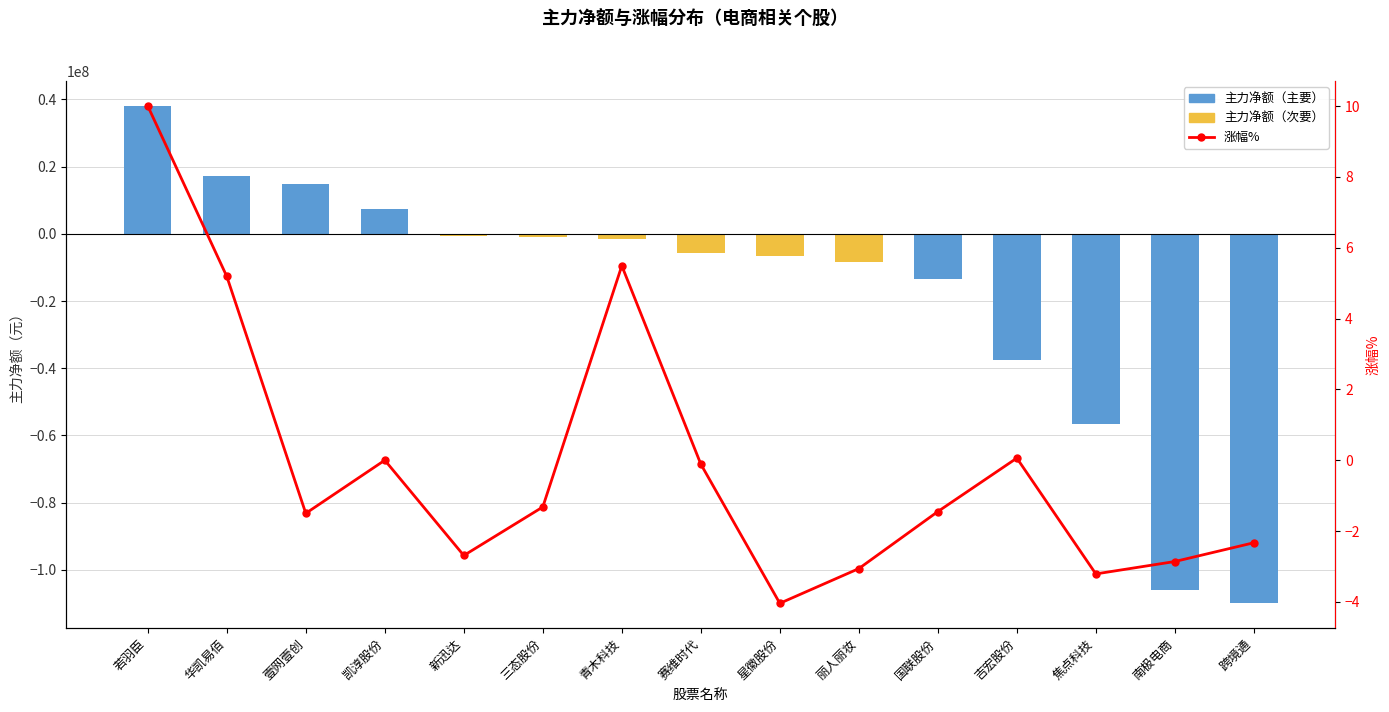

Reading left to right, what are all the values shown in this chart?

主力净额: 38017894.0	17067340.0	14778536.0	7349680.0	-519249.0	-1039837.0	-1592241.0	-5768334.0	-6691903.0	-8406677.0	-13521948.0	-37442721.0	-56508247.0	-106081305.0	-109937699.0
涨幅%: 10.0	5.2	-1.5	0.0	-2.7	-1.3	5.5	-0.1	-4.0	-3.1	-1.4	0.1	-3.2	-2.9	-2.3